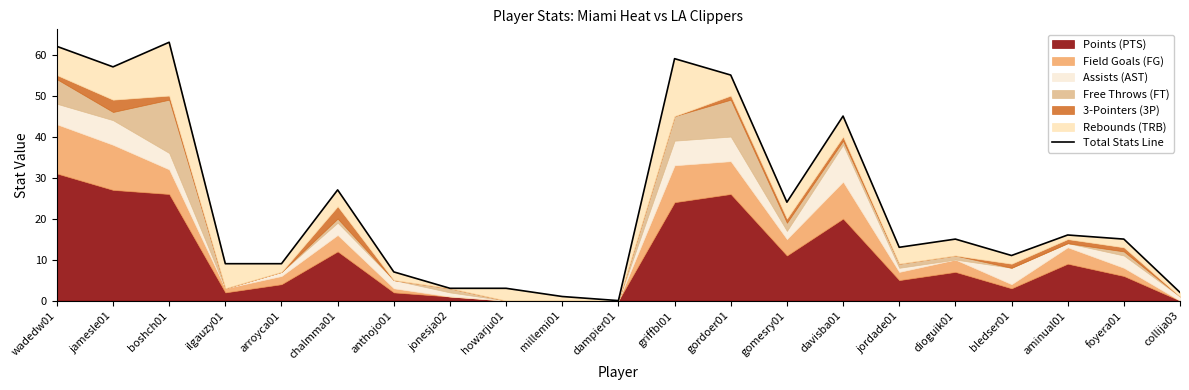

How many interior local peaks (higher than both neighbors) does the data have?

6